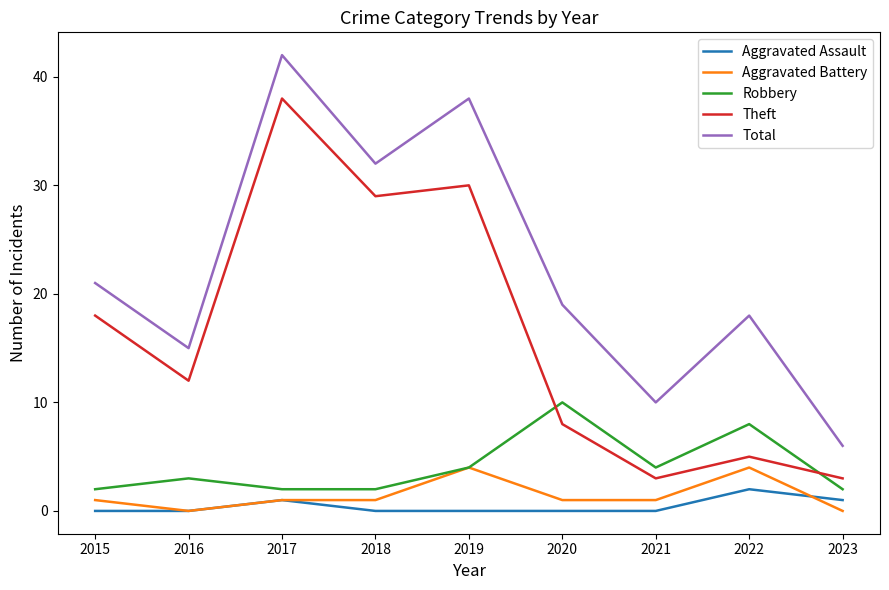

How many values in the Theft series are below 12?

4